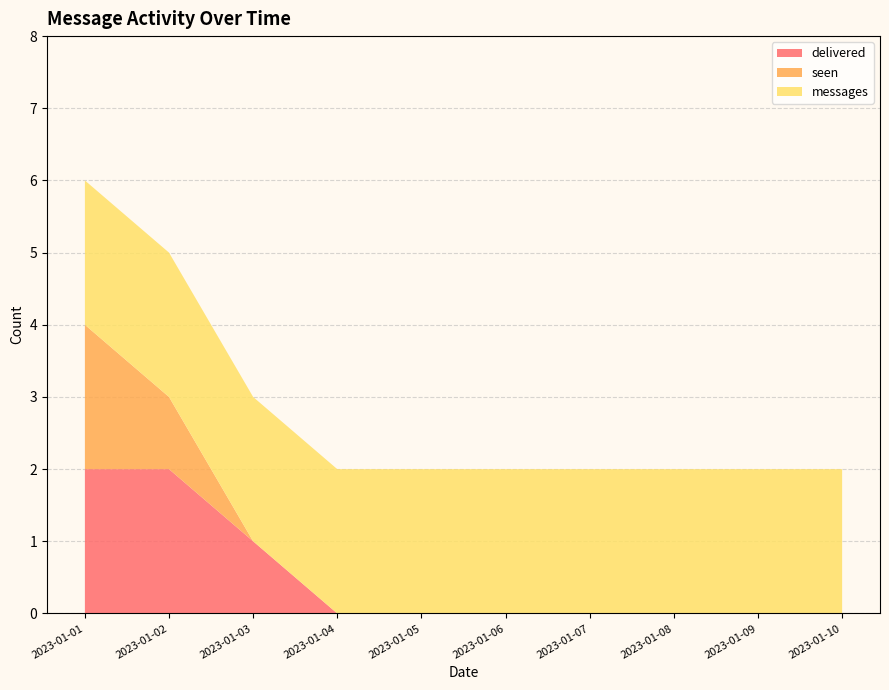

The delivered series shows 0 at 2023-01-06. True or false?

True